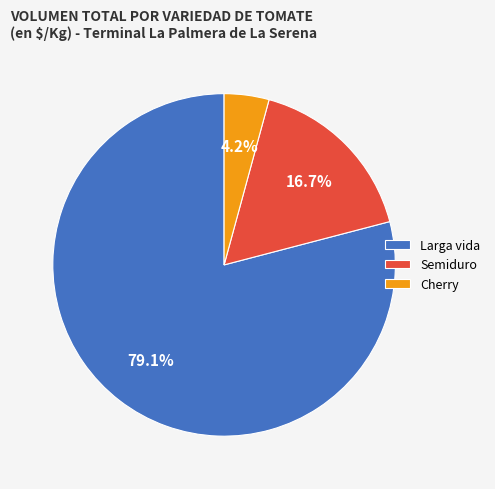

What is the ratio of the value at Larga vida to the value at Semiduro?

4.7